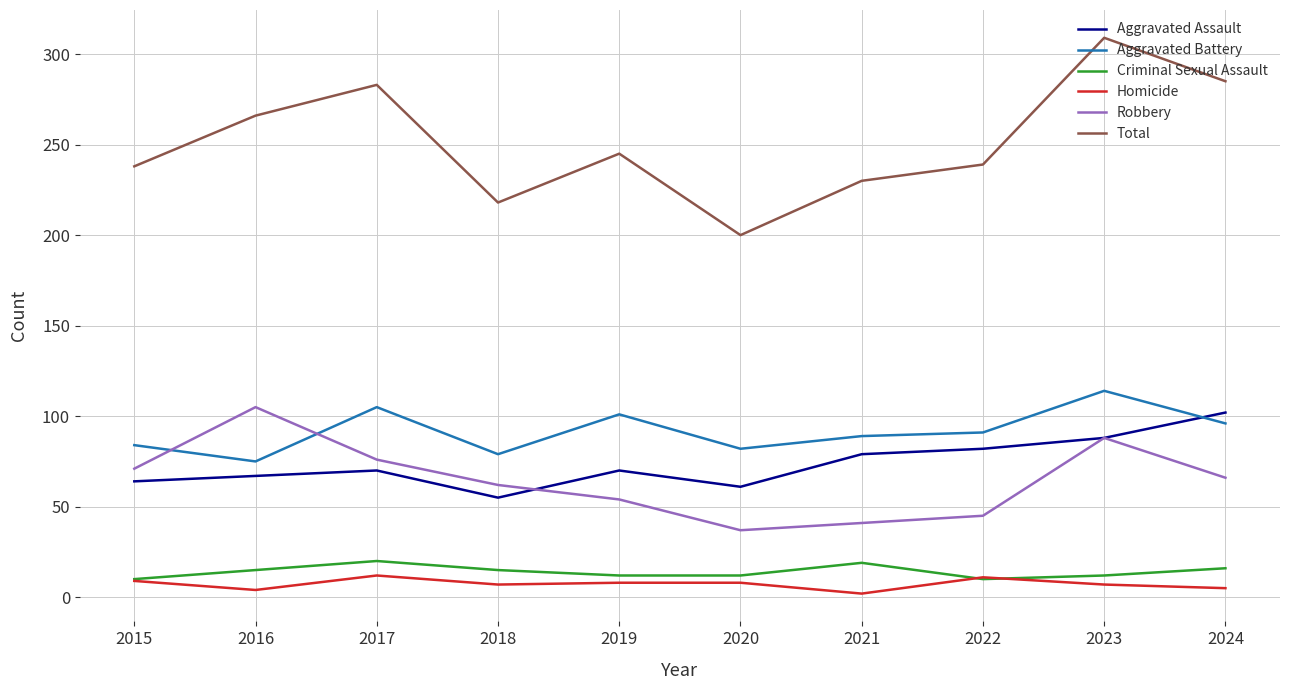

Where is the first local maximum for Robbery?

2016